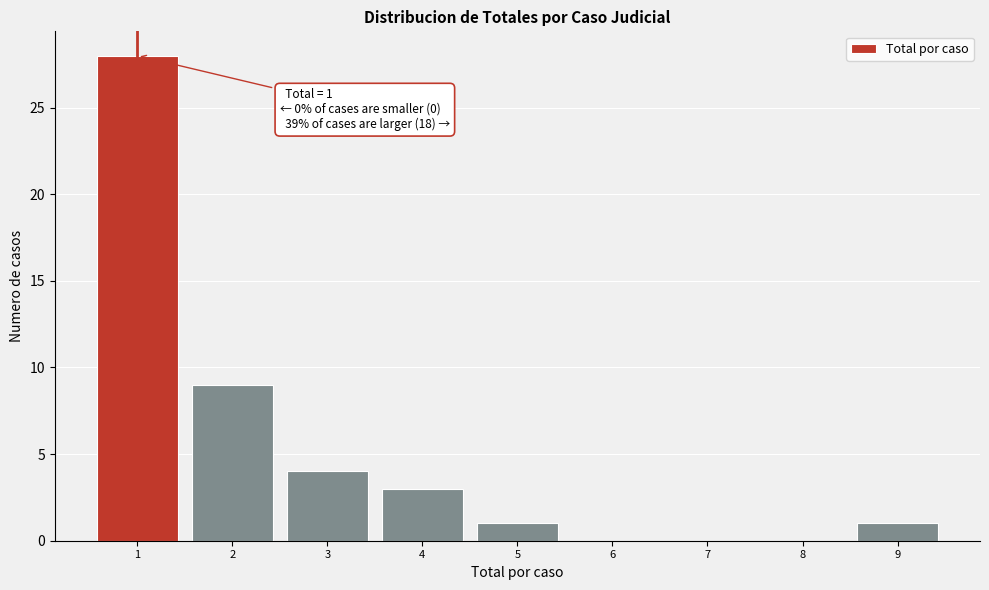

Over which range of the x-axis is the bar tallest?

0.5 to 1.5